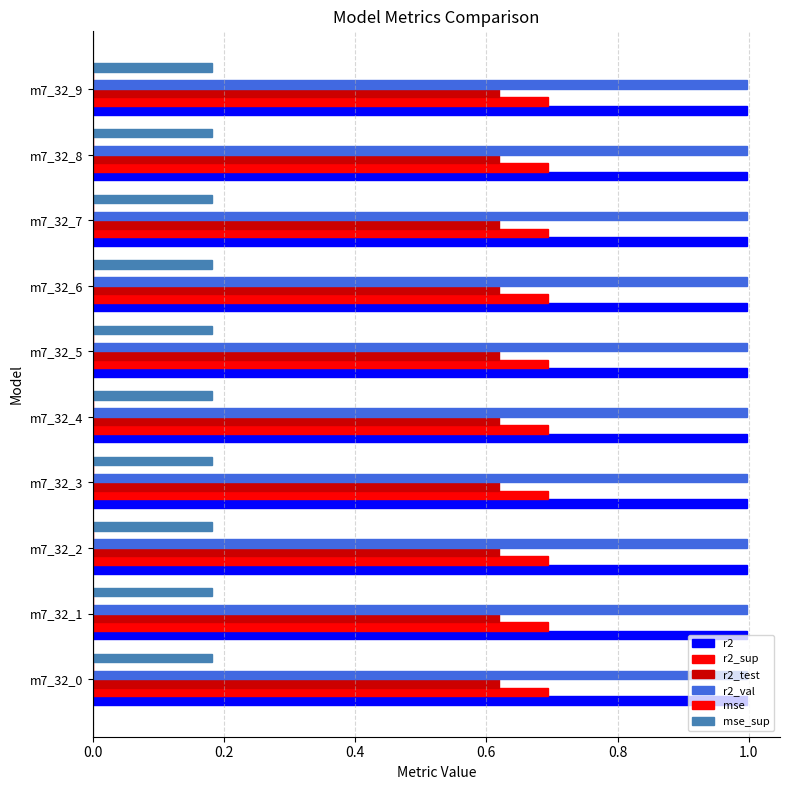

Rank the series by their maximum value, from highest to lowest.

r2, r2_val, r2_sup, r2_test, mse_sup, mse